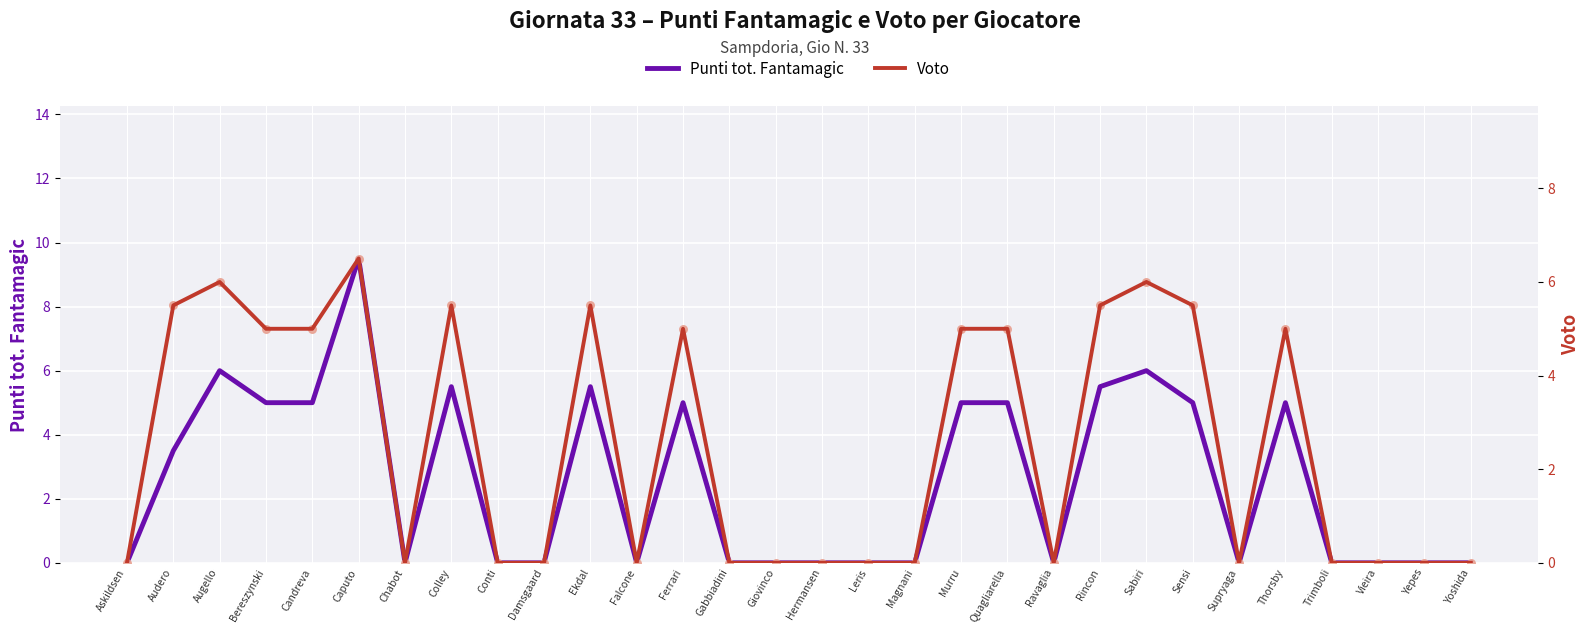

Is the value of Punti tot. Fantamagic at Quagliarella greater than the value of Voto at Leris?

Yes